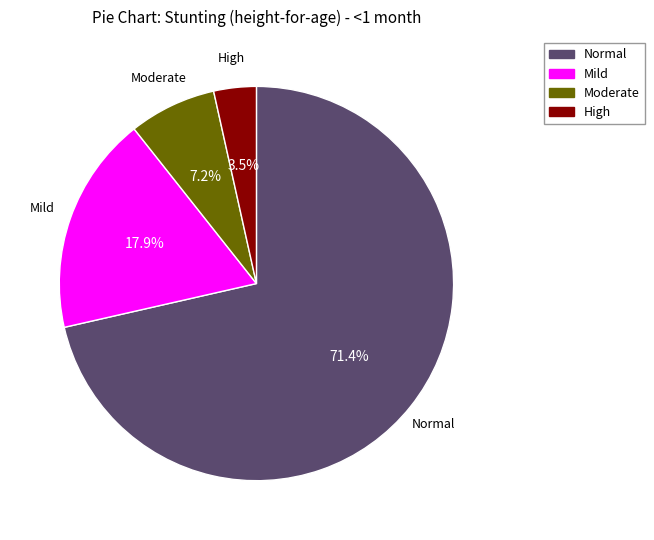

Combined, do Normal and Moderate account for over 50%?

Yes